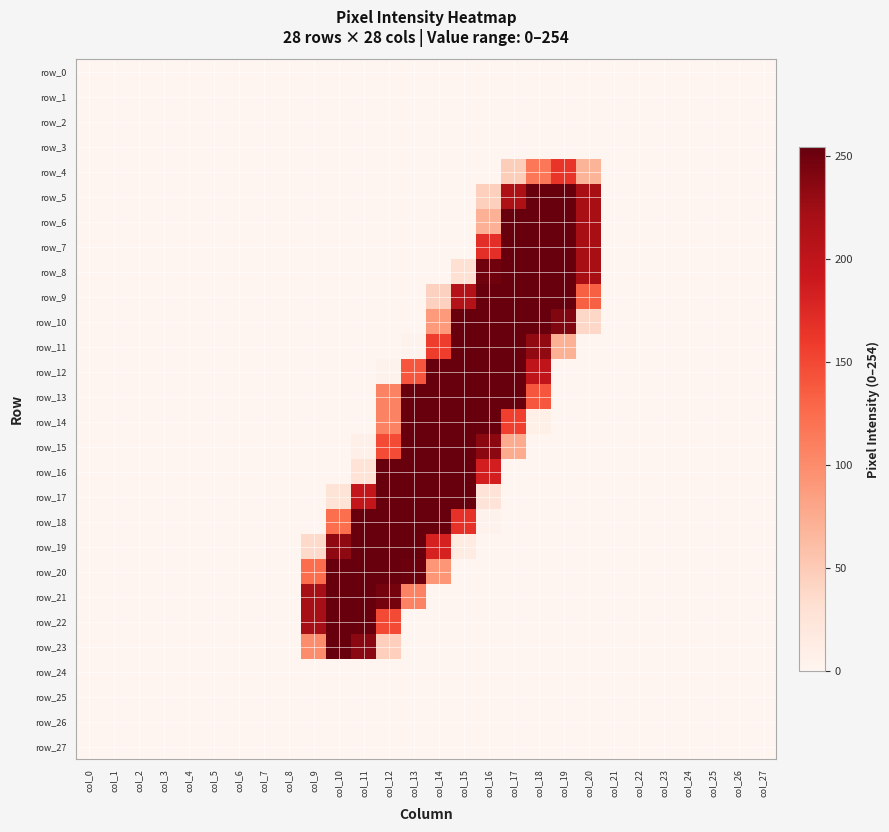

At which label does row_12 reach its peak?

col_14